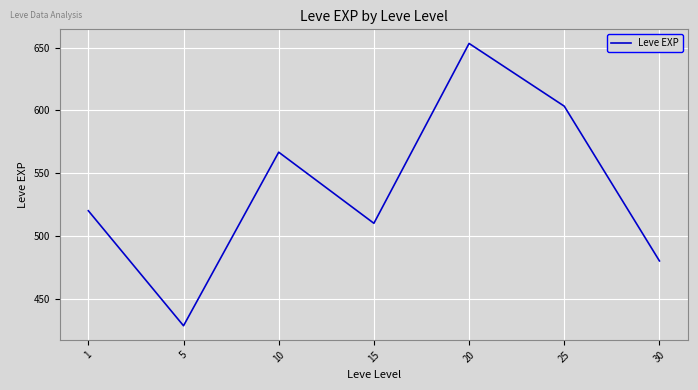

Is this an area chart (filled region under the line)?

No